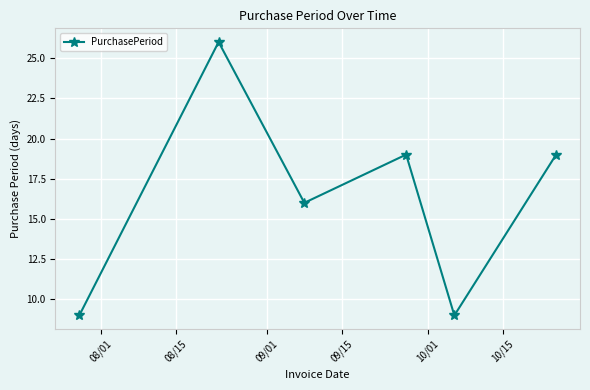

Reading right to left, list all the values displayed in this chart.

19	9	19	16	26	9